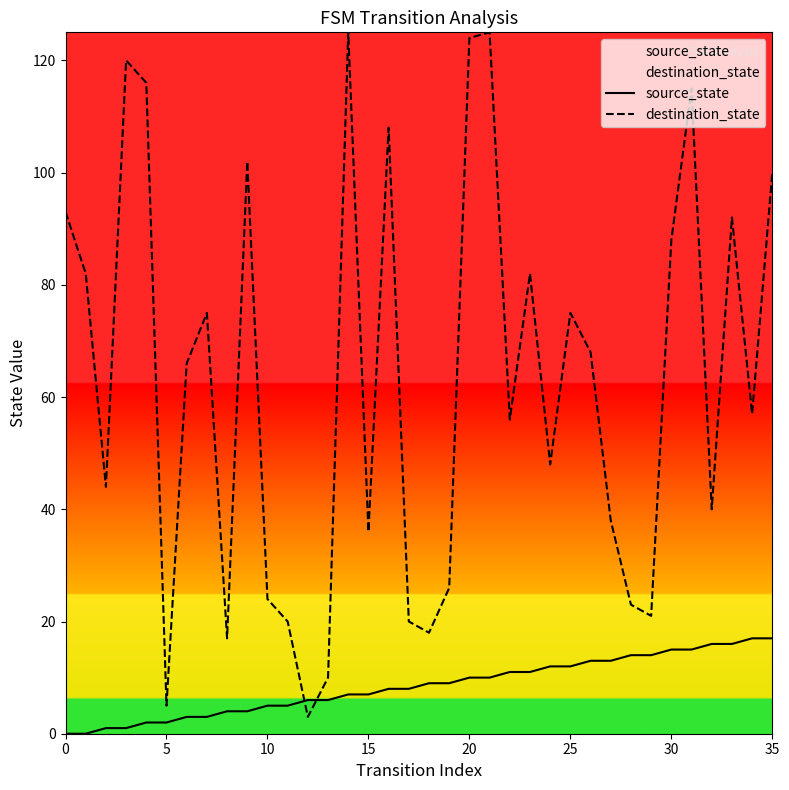

How many series are shown in this chart?

2